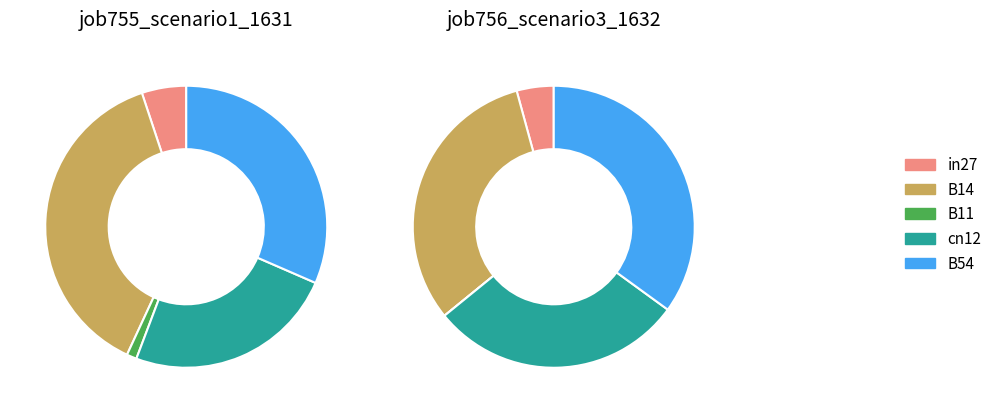

To the nearest percent, what percentage of the pie is B14?

38%